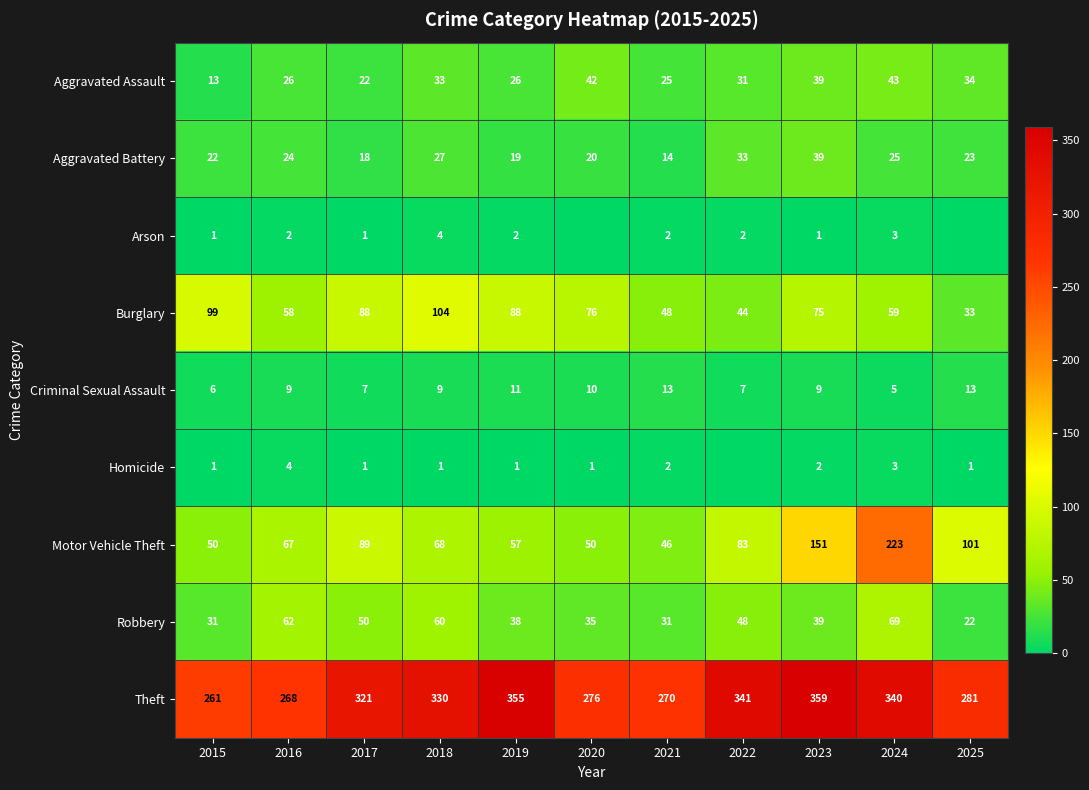

List the labels in order of Theft value, largest first.

2023, 2019, 2022, 2024, 2018, 2017, 2025, 2020, 2021, 2016, 2015